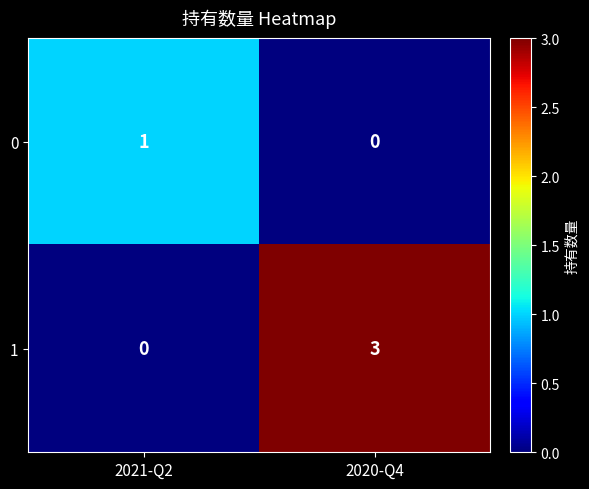

Is the value of 1 at 2020-Q4 greater than the value of 0 at 2020-Q4?

Yes